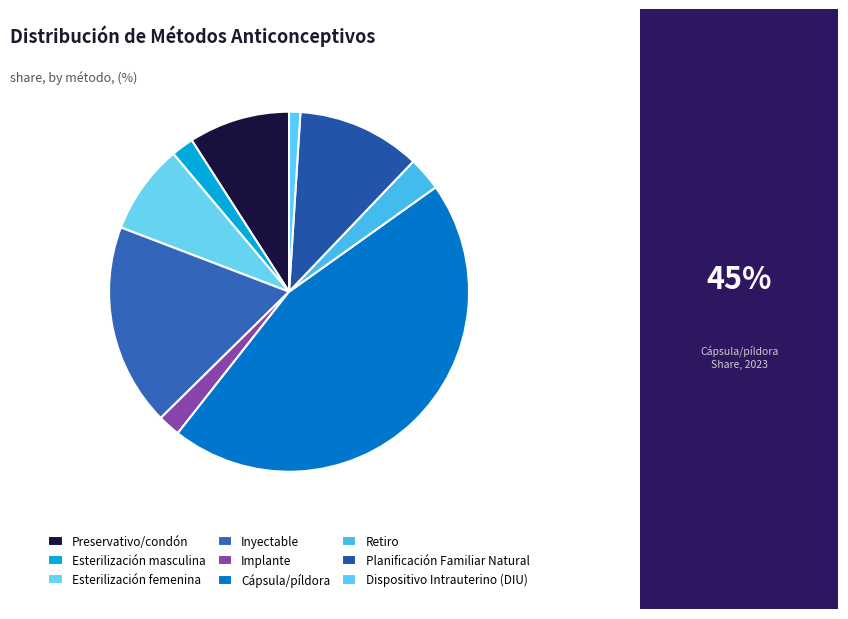

Is it true that Retiro is 3% of the pie?

True